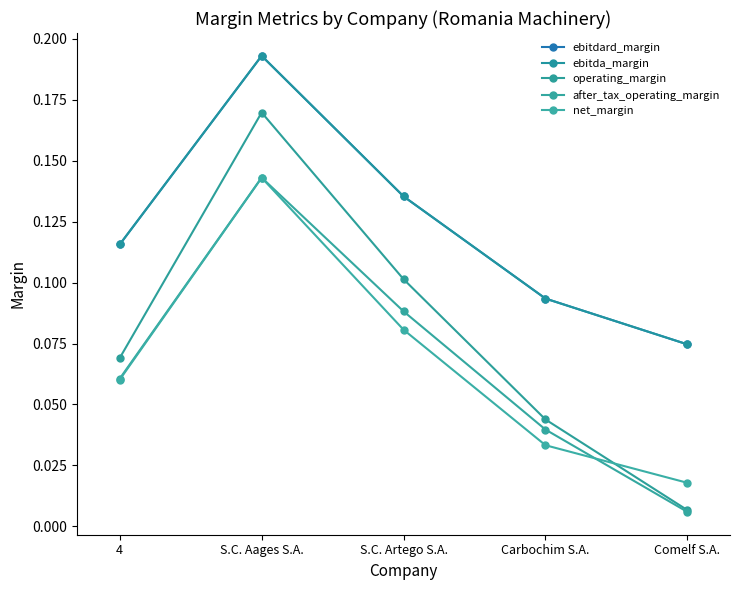

What is the label of the 2nd point from the left?

S.C. Aages S.A.